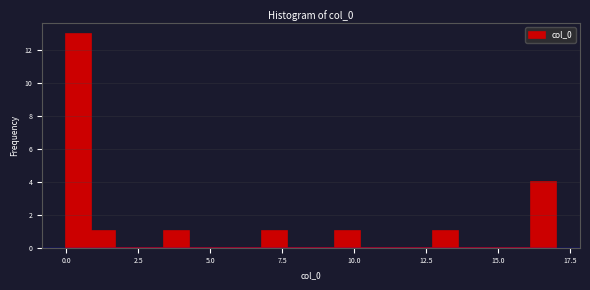

Read against the x-axis, roughly where is the centre of the tallest bar?

0.5